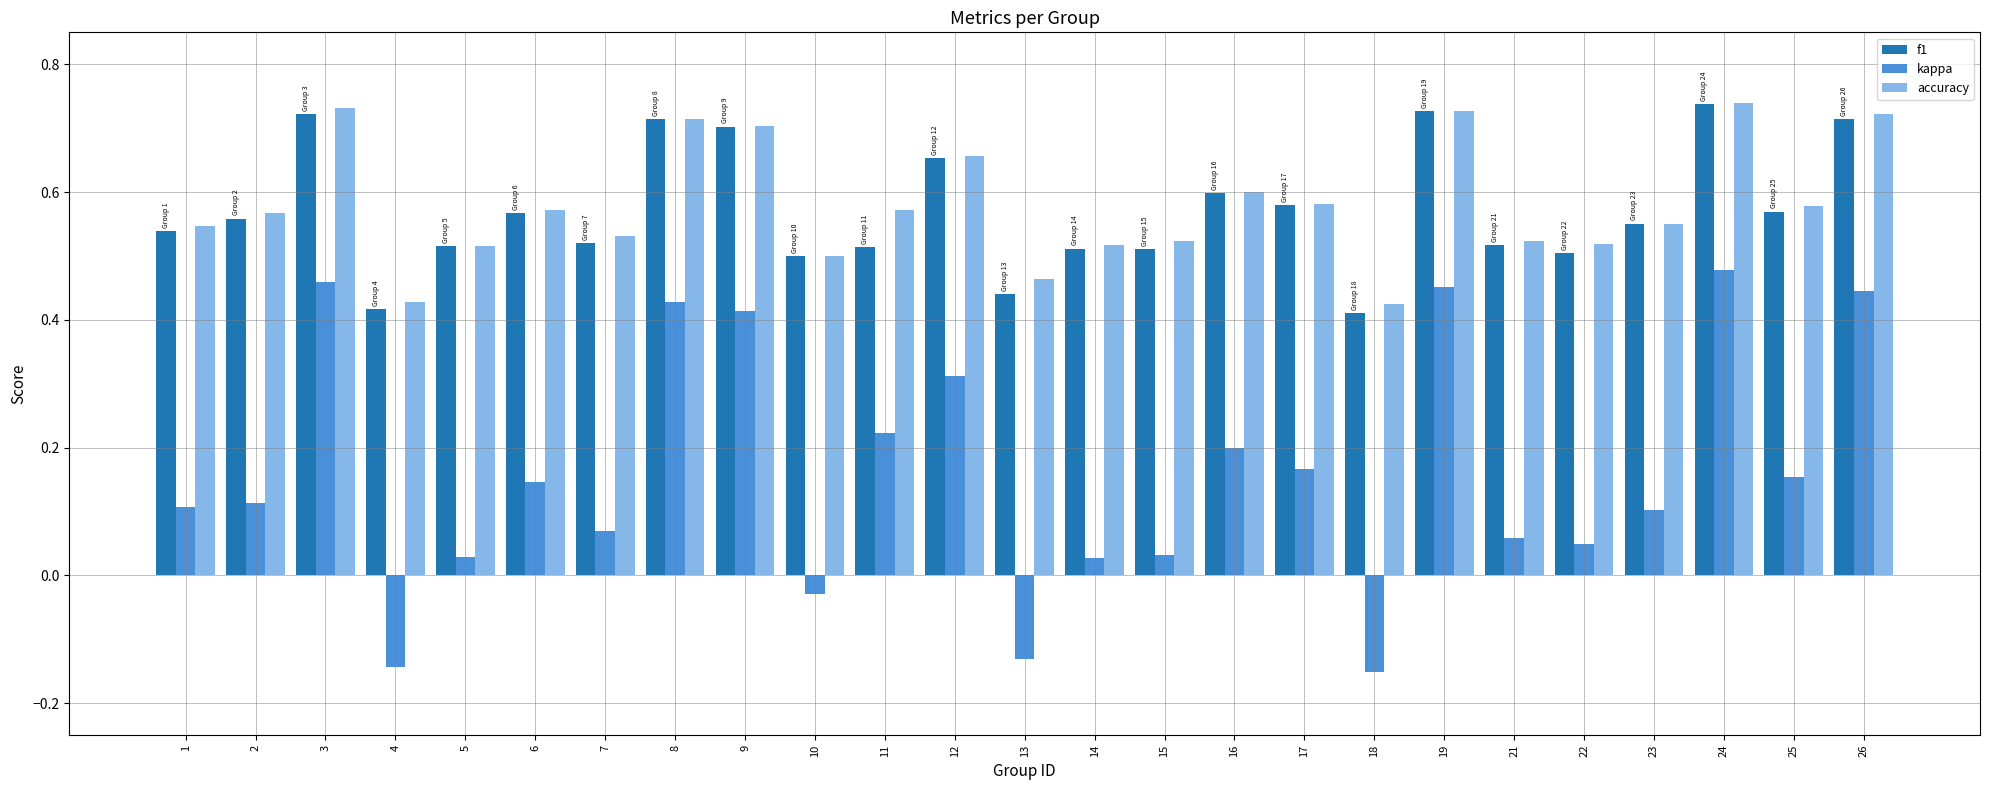

How many f1 values are between 0 and 1?

25